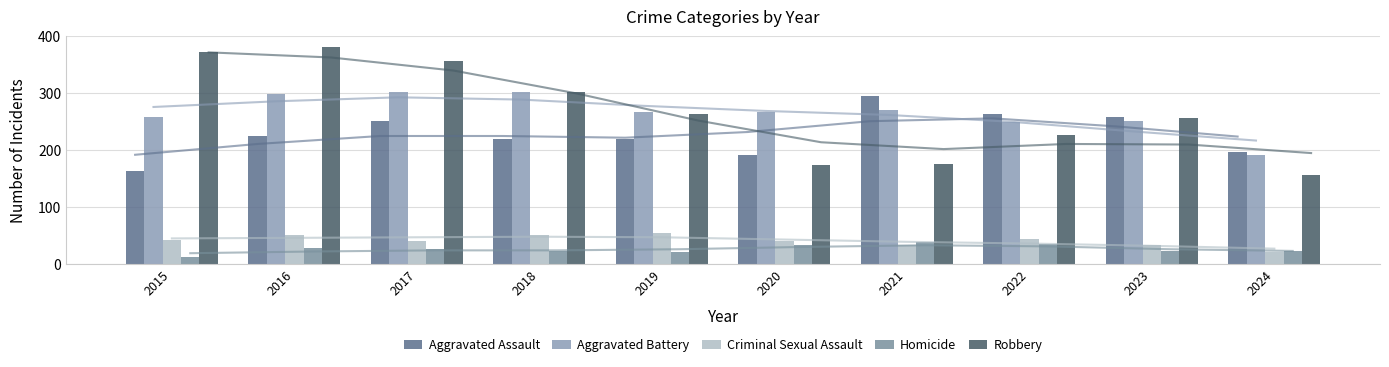

What is the approximate value of Aggravated Assault at 2019, to the nearest 10?

220